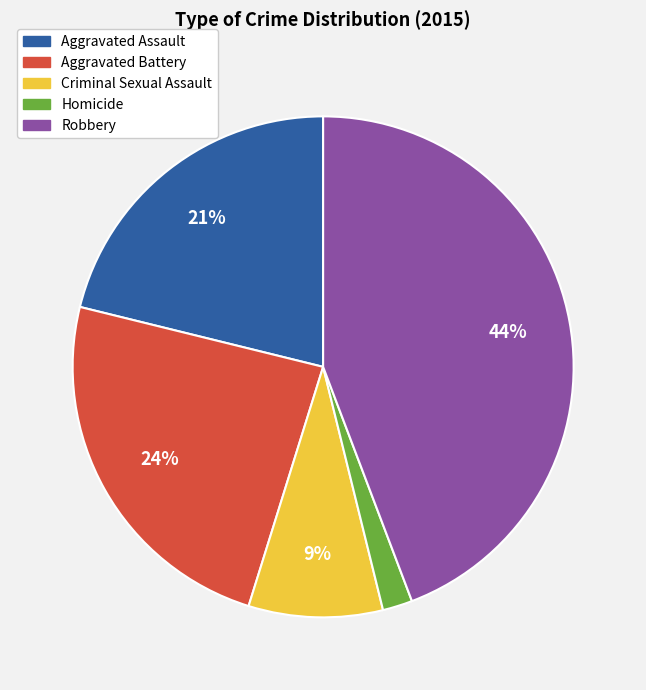

Is there a majority slice in this chart?

No